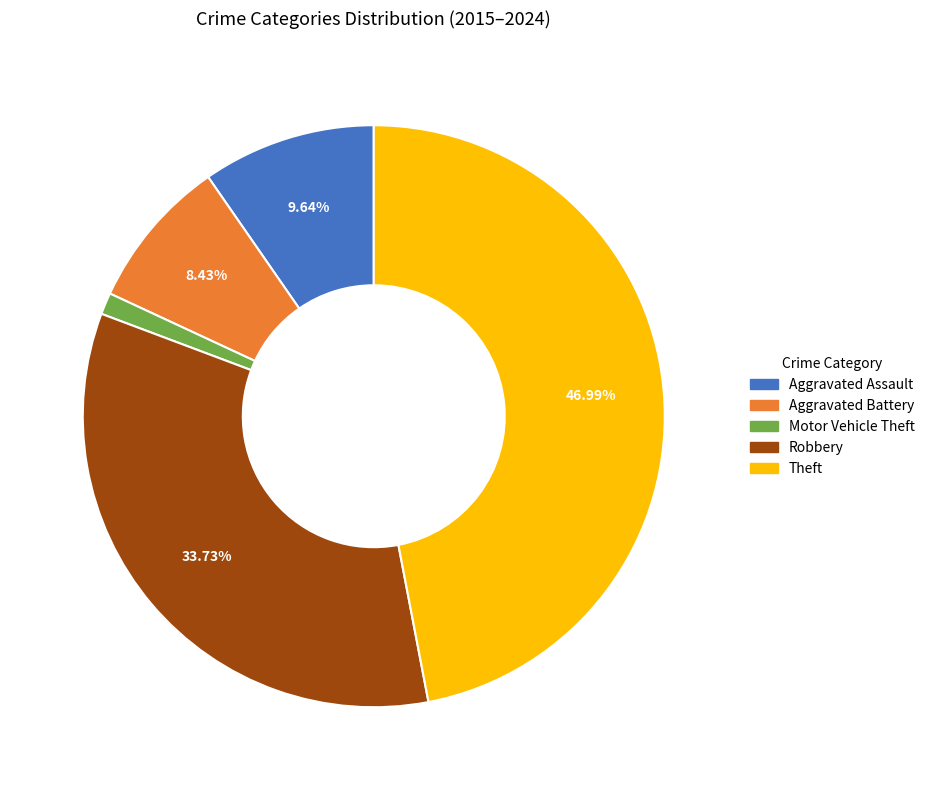

Which slice is the smallest?

Motor Vehicle Theft